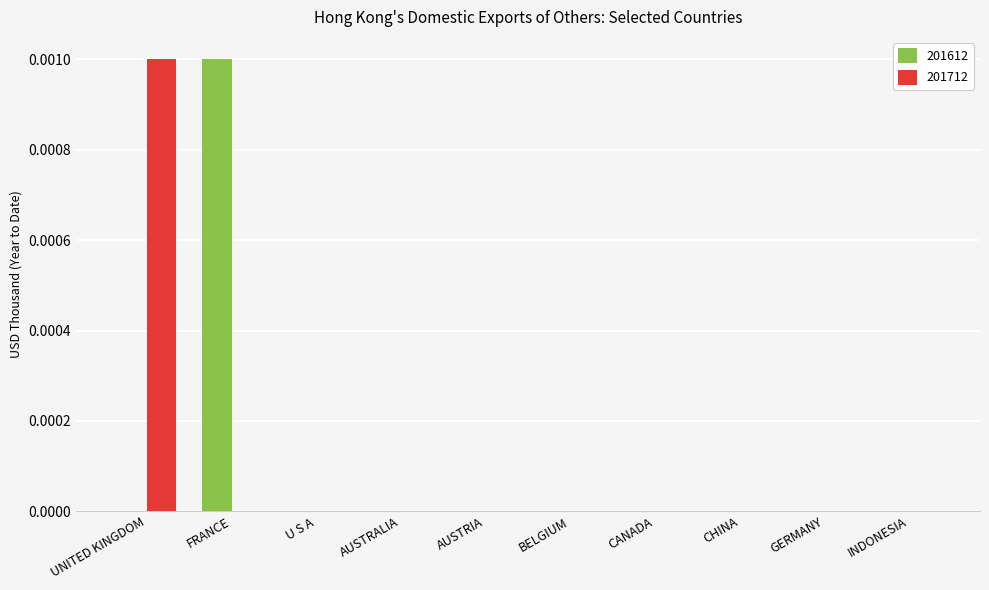

The value of 201612 at INDONESIA is 0.0. True or false?

True